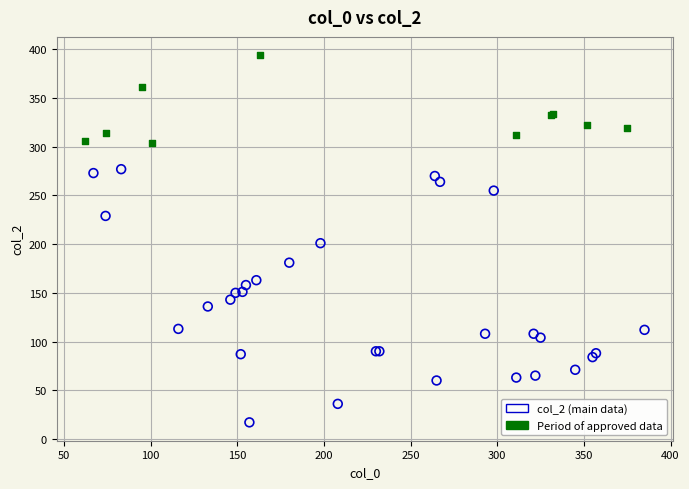

What are all the series names shown in the legend?

col_2 (main data), Period of approved data